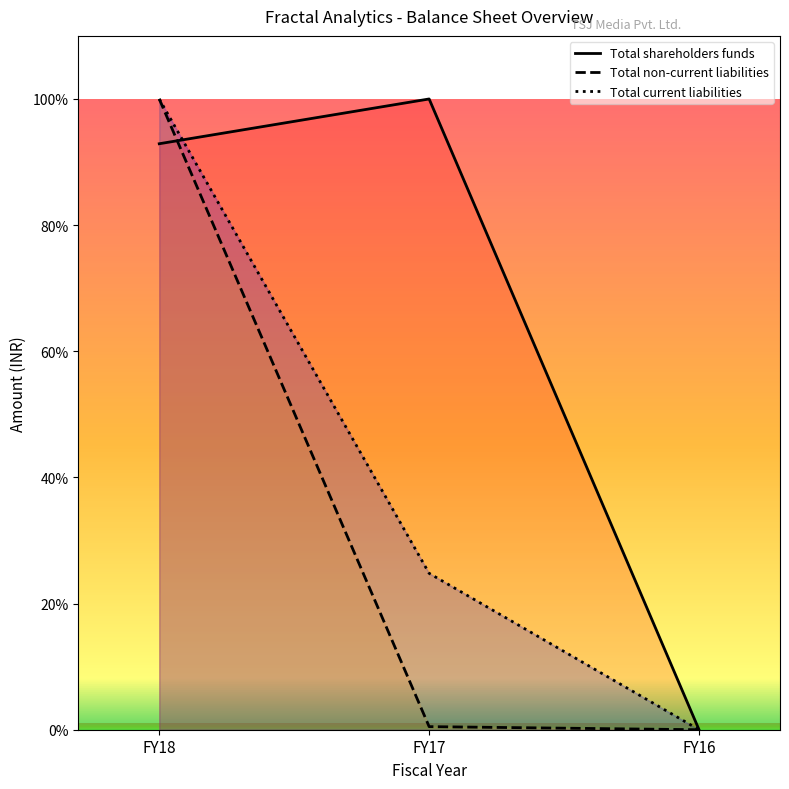

What is the difference between the highest and lowest values at FY17?

99.5